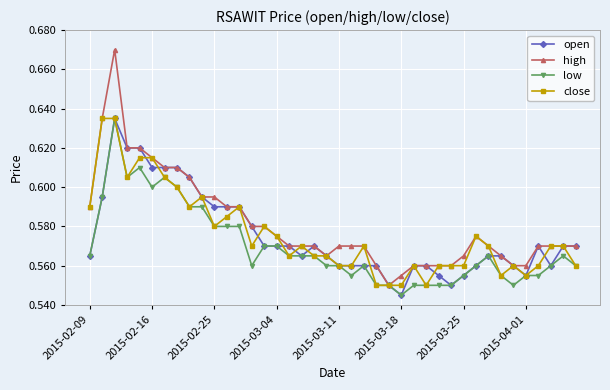

Count the high values in the range 0 to 1.

40